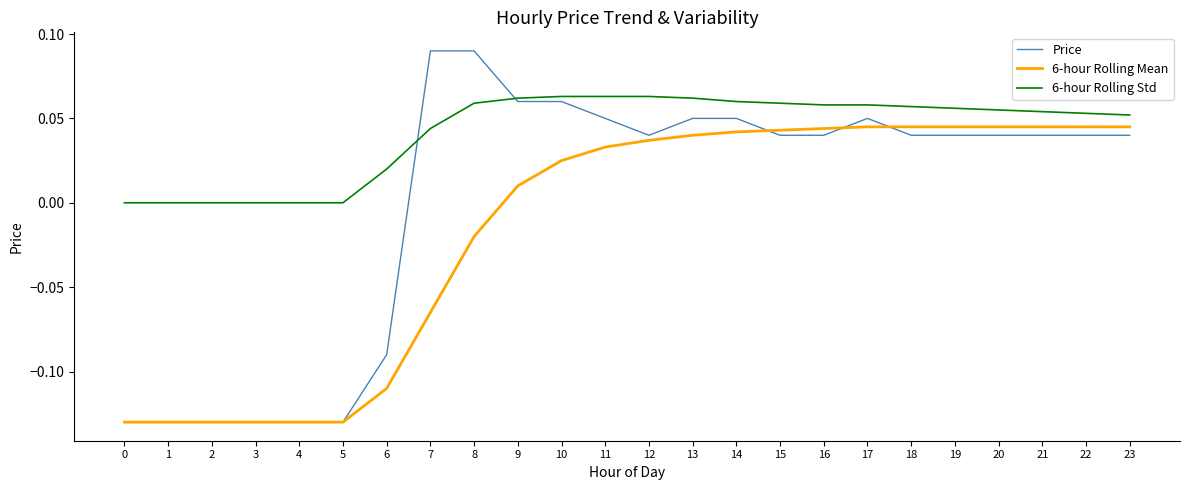

How many 6-hour Rolling Std values are between 0 and 1?

24